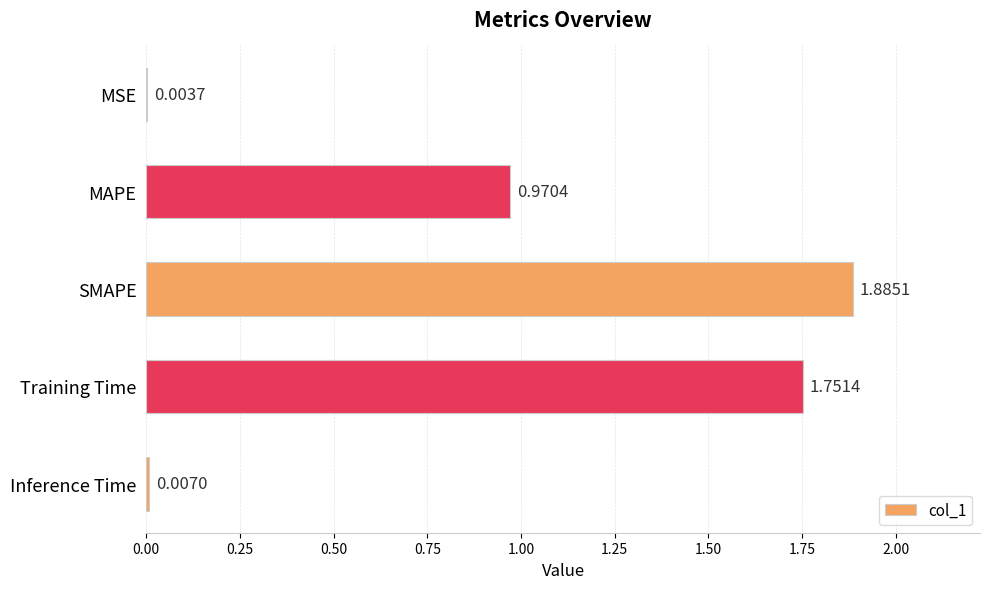

At which category does the chart reach its peak across all series?

SMAPE